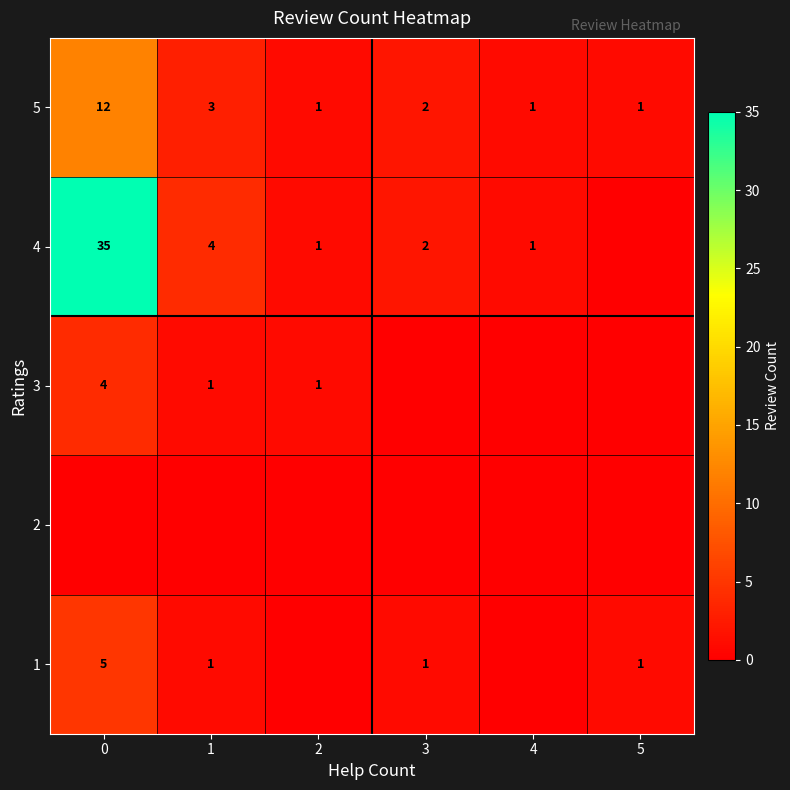

Is the value of 5 at 1 greater than the value of 3 at 0?

No